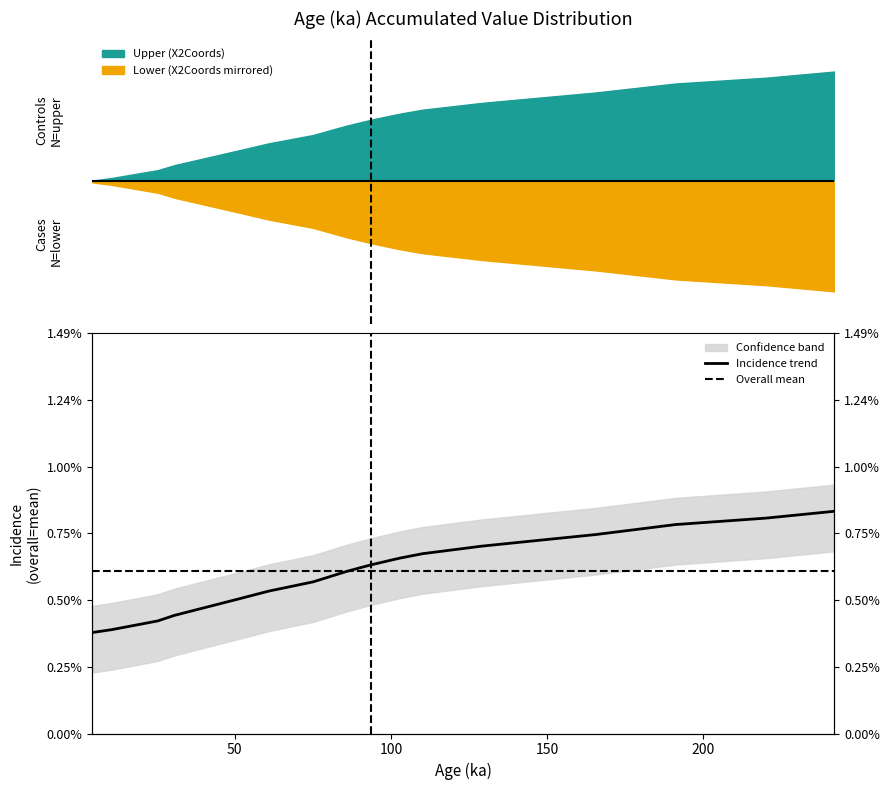

Where is the data nearest to the value 0?

4.34